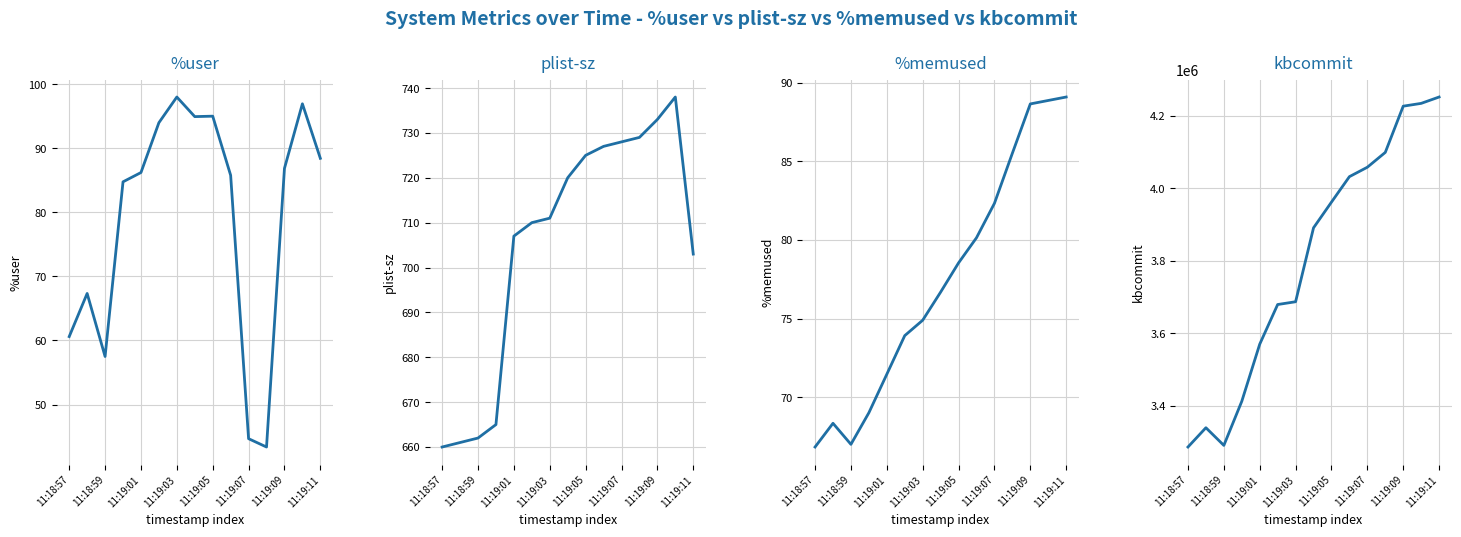

What is the minimum value shown in the chart?

43.4